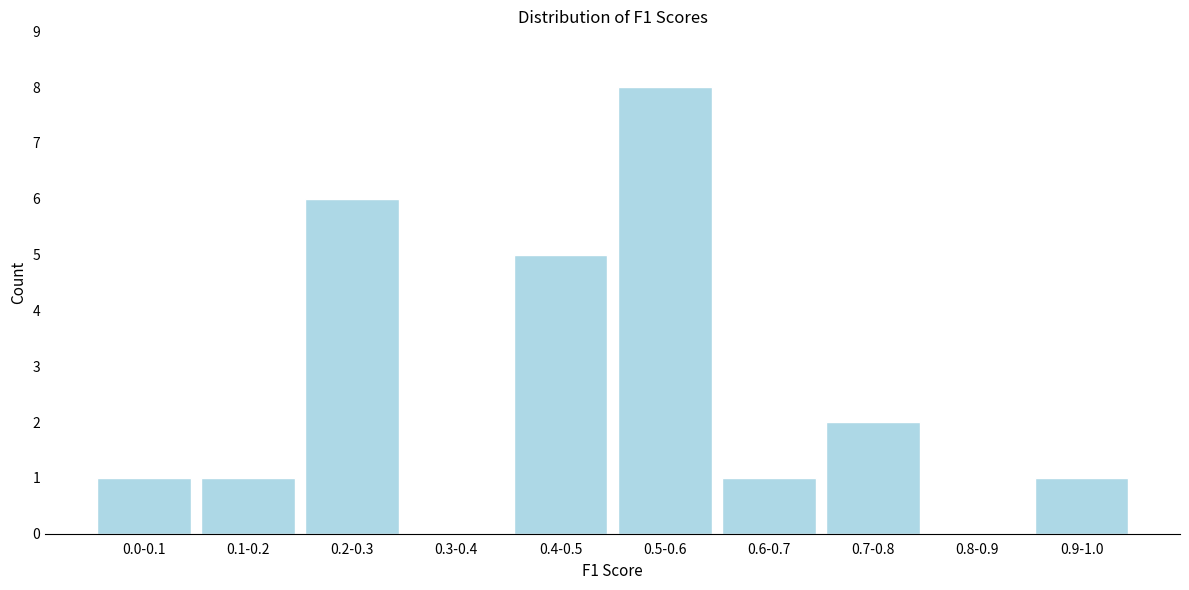

Reading left to right, transcribe all the data shown in this chart.

0.0-0.1=1	0.1-0.2=1	0.2-0.3=6	0.3-0.4=0	0.4-0.5=5	0.5-0.6=8	0.6-0.7=1	0.7-0.8=2	0.8-0.9=0	0.9-1.0=1